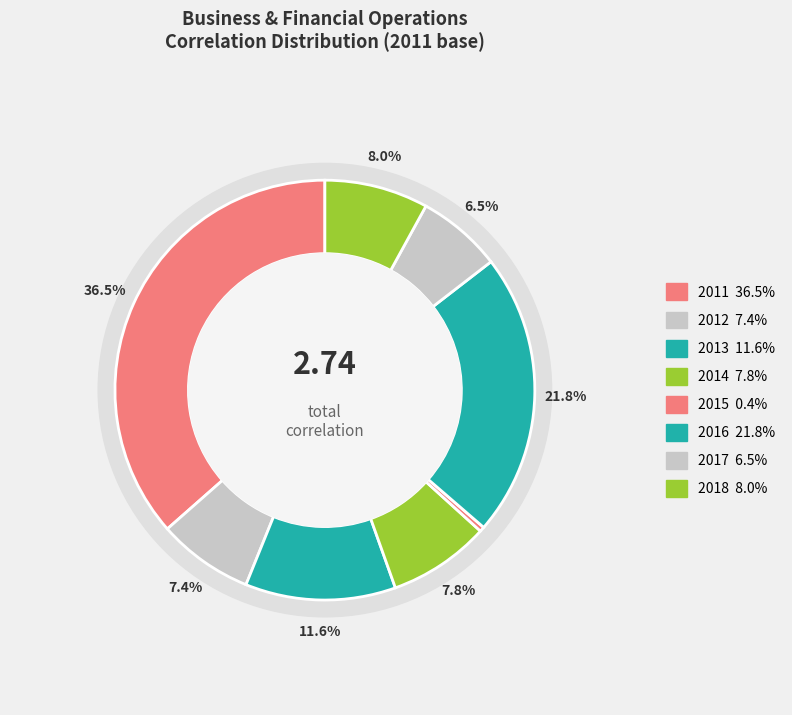

Combined, what portion of the pie is 2013 and 2015?

12.0%